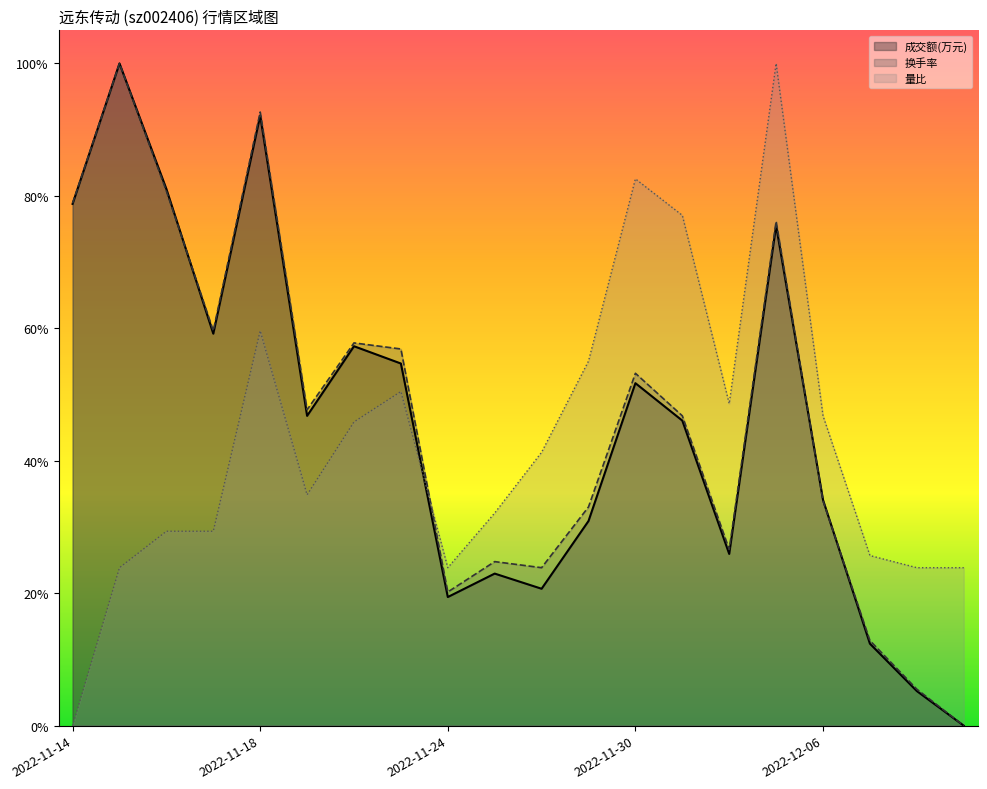

List the series in order of their overall mean, highest first.

换手率, 成交额(万元), 量比